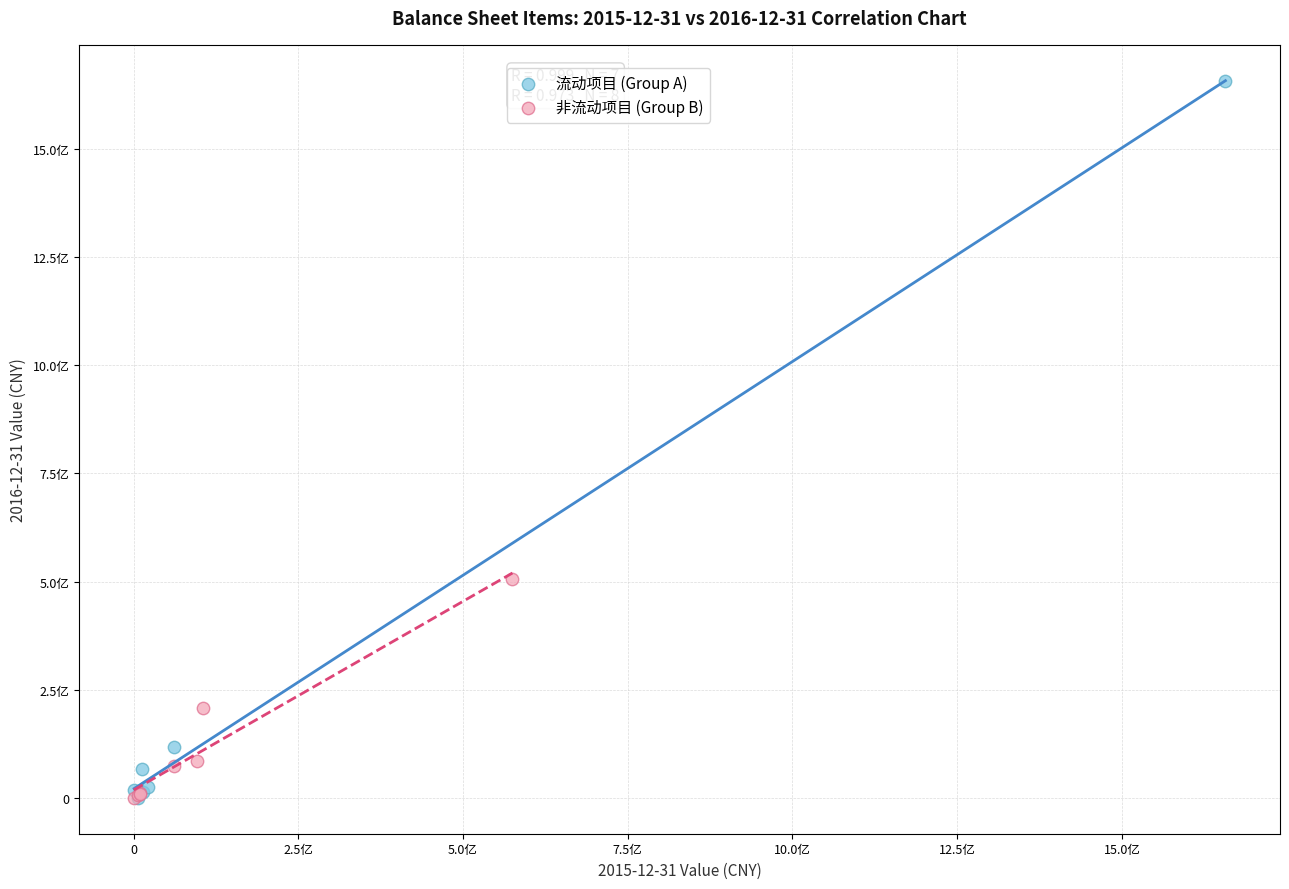

Which series has the largest Y range (max minus min)?

流动项目 (Group A)